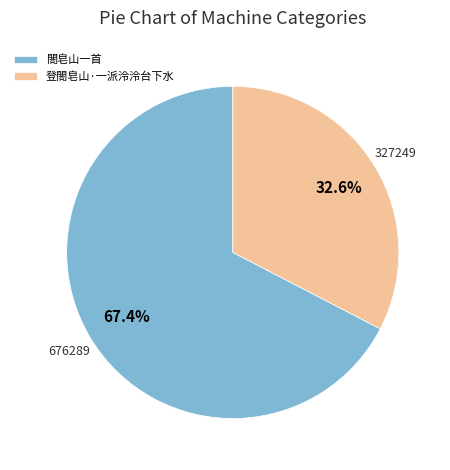

How many segments does this pie chart have?

2